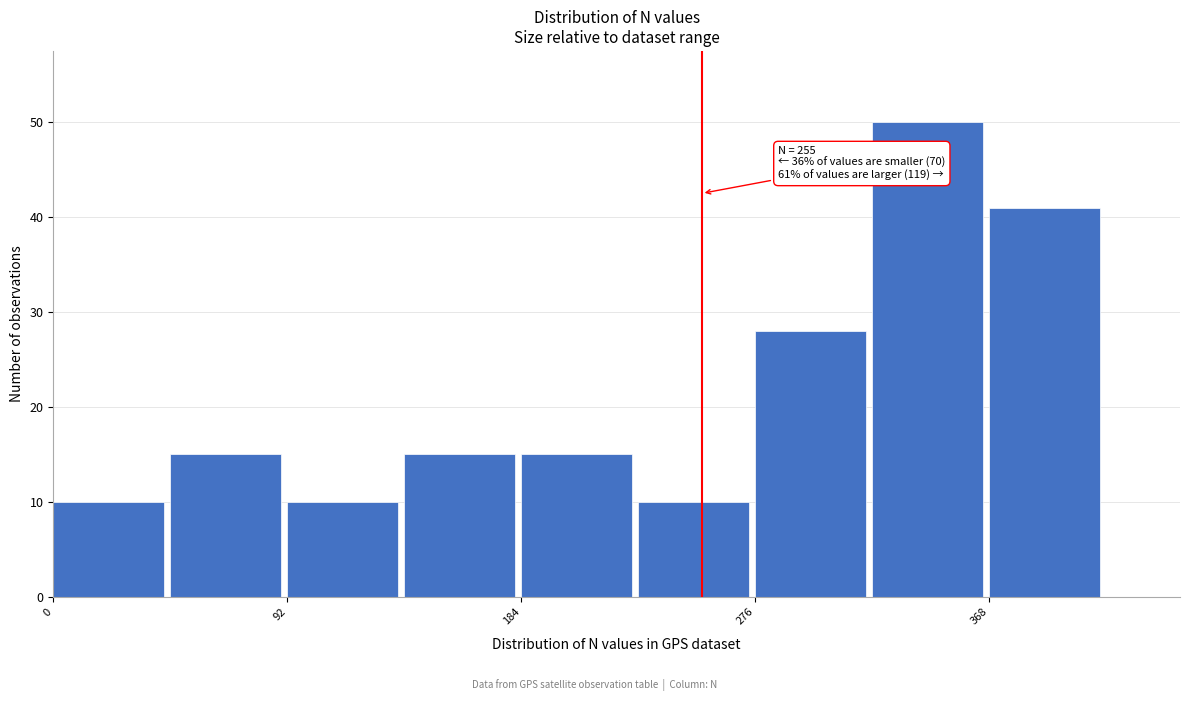

Which range on the x-axis has the tallest bar?

322 to 368